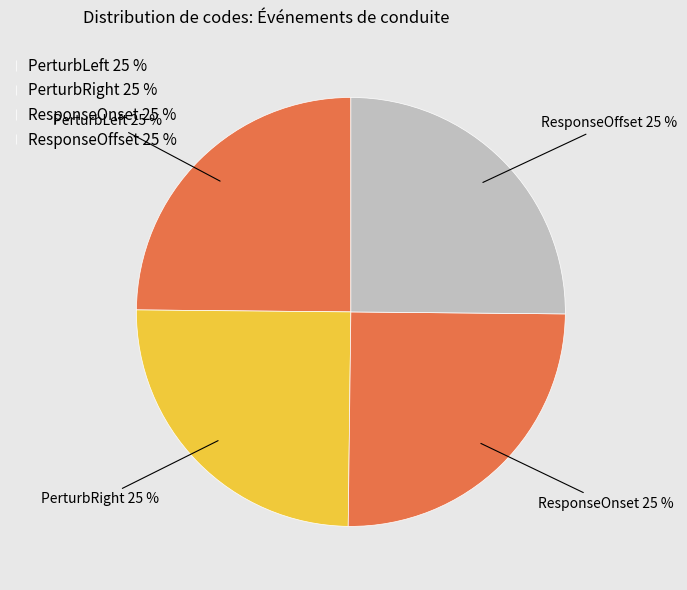

How many slices are in this pie chart?

4